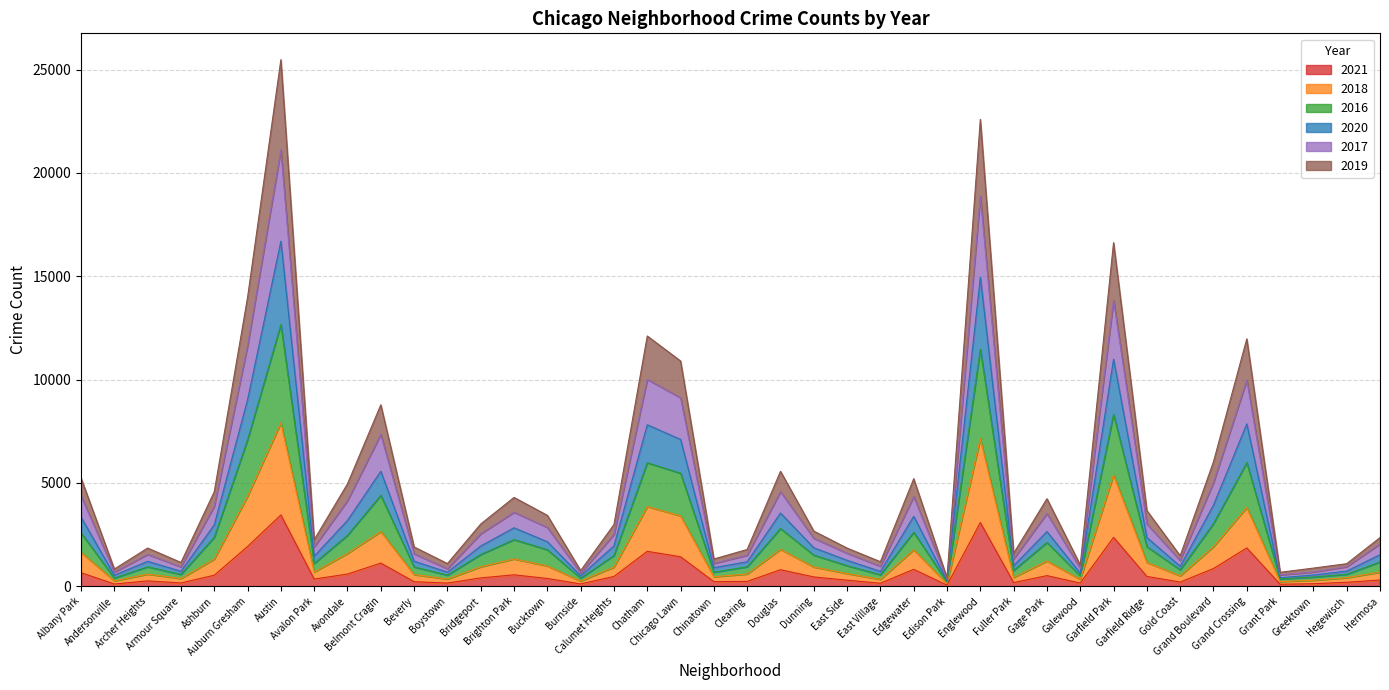

What are all the series names shown in the legend?

2021, 2018, 2016, 2020, 2017, 2019